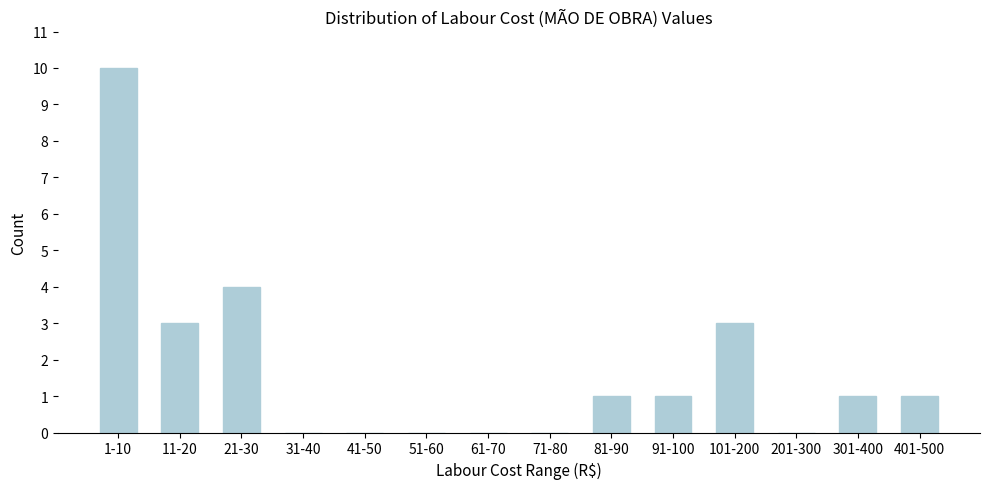

Reading left to right, transcribe all the data shown in this chart.

1-10=10	11-20=3	21-30=4	31-40=0	41-50=0	51-60=0	61-70=0	71-80=0	81-90=1	91-100=1	101-200=3	201-300=0	301-400=1	401-500=1